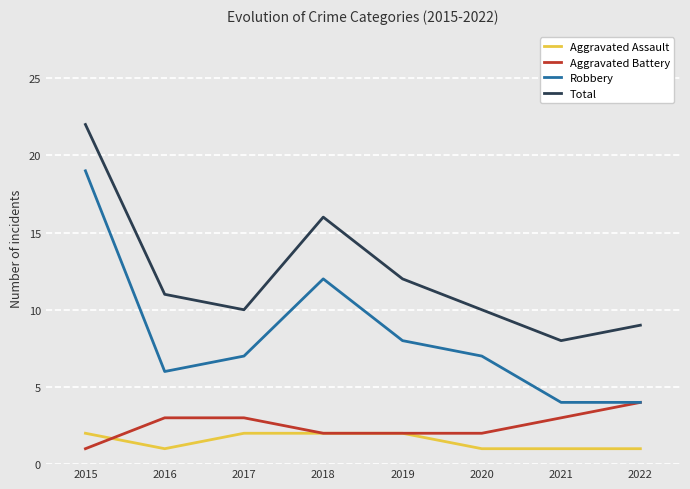

What is the difference between the second highest and second lowest values in the Total series?

7